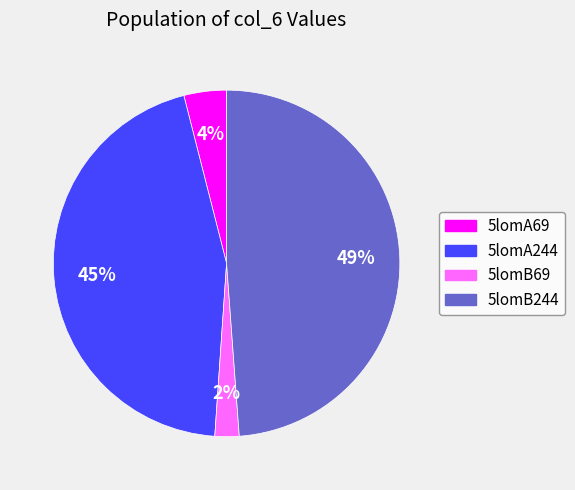

Which has a higher value, 5lomB69 or 5lomB244?

5lomB244